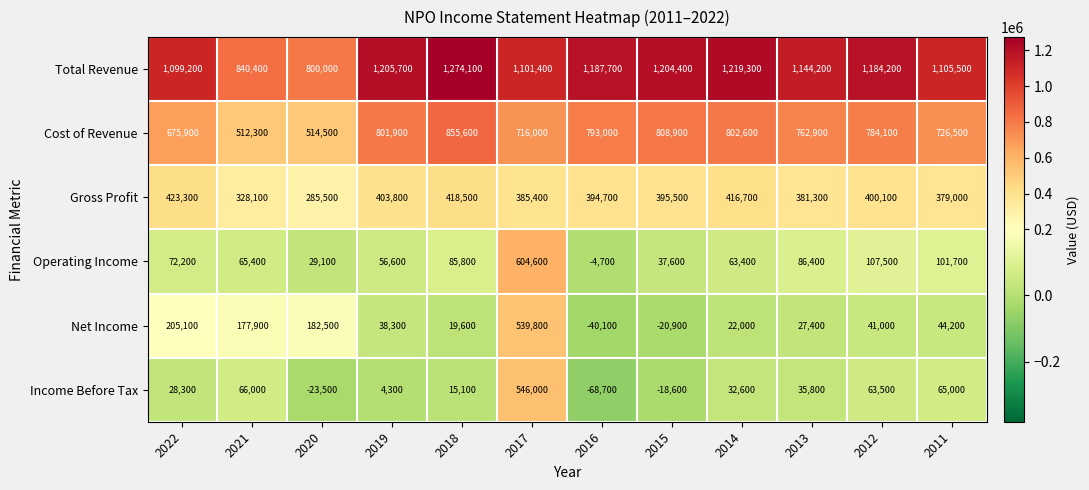

Which series has the widest spread of values?

Income Before Tax